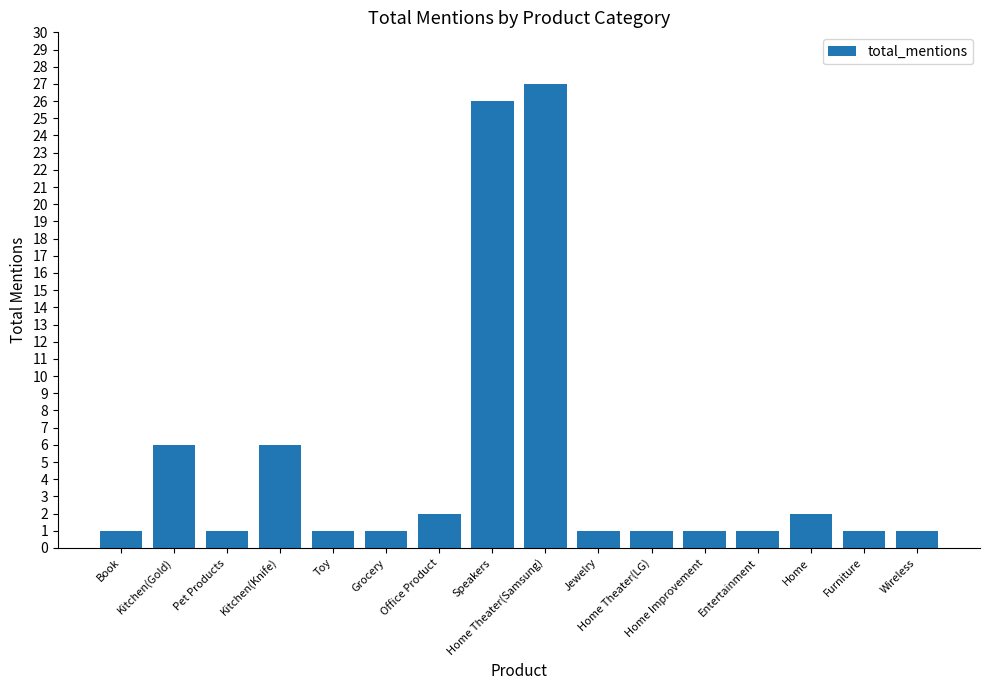

What is the sum of all values?

79